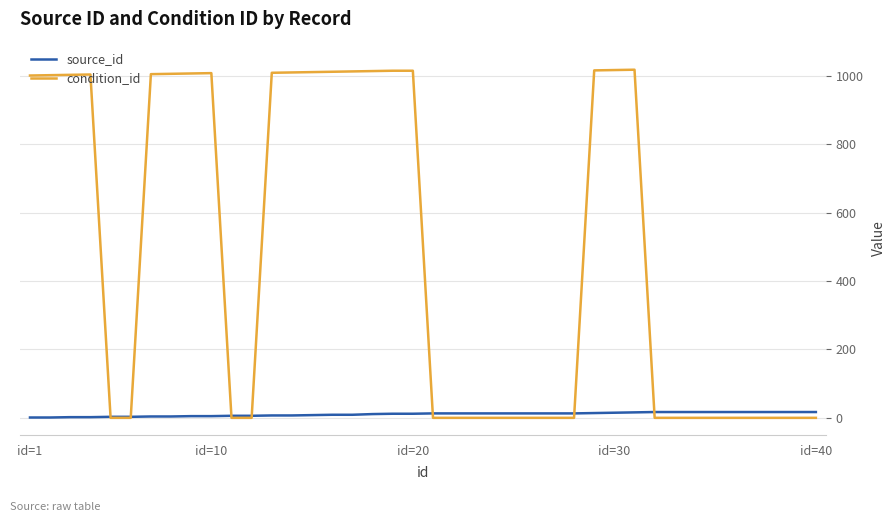

What is the difference between the second highest and minimum values in the source_id series?

16